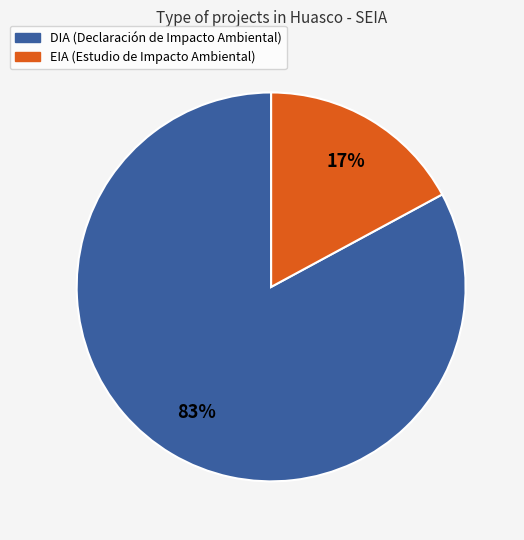

Rank the categories by value from highest to lowest.

DIA, EIA